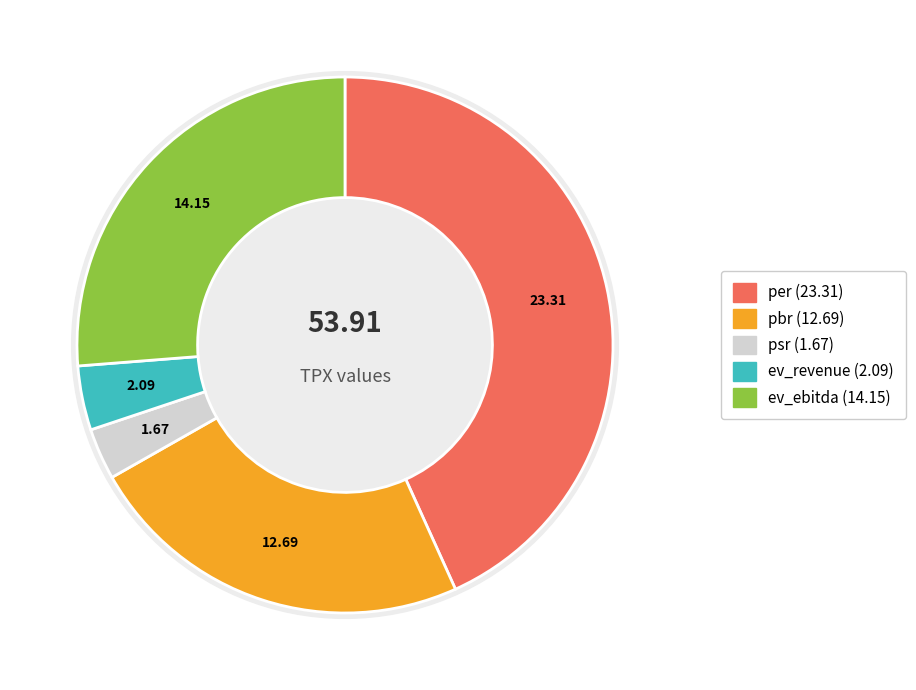

The ev_ebitda slice represents 15% of the pie. True or false?

False